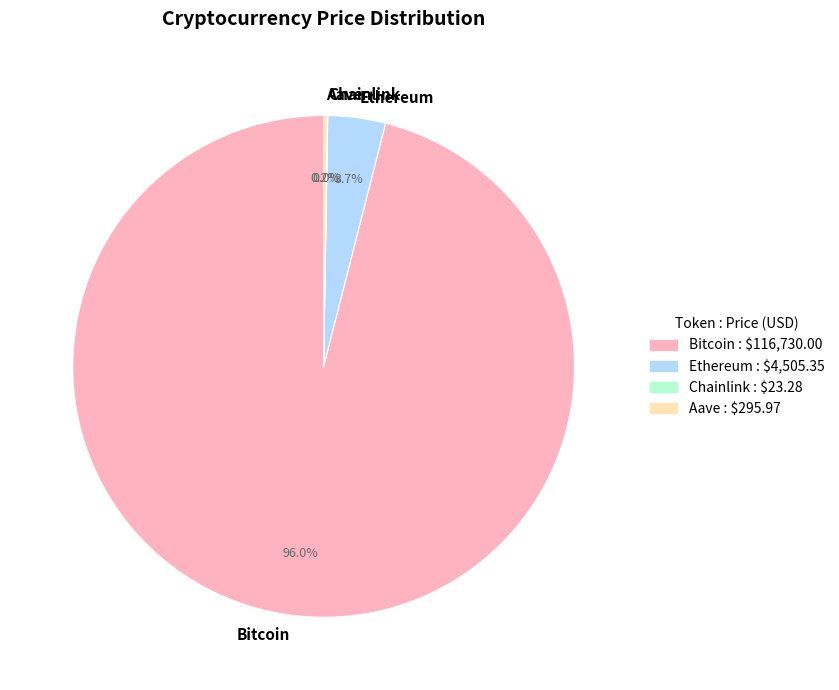

To the nearest percent, what is the difference between the Ethereum and Bitcoin slice percentages?

92%